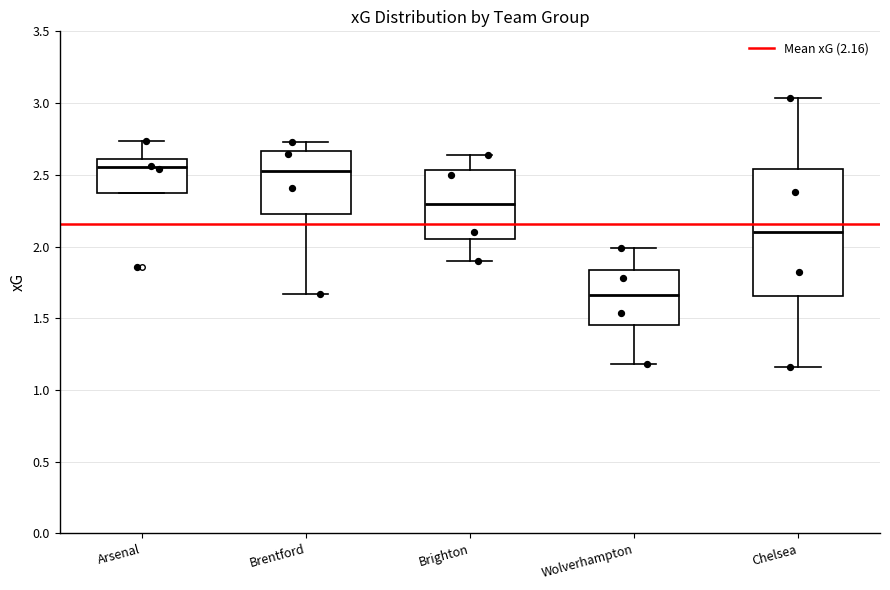

Reading left to right, transcribe this box plot: for each box, give where its median line is, the range the box spans, and where its two whiskers end, as read against the y-axis. The values are not printed on the chart, so give them approximately, as read against the axis.

Arsenal: median 2.55, box 2.35 to 2.60, whiskers 2.35 to 2.75
Brentford: median 2.55, box 2.25 to 2.65, whiskers 1.65 to 2.75
Brighton: median 2.30, box 2.05 to 2.55, whiskers 1.90 to 2.65
Wolverhampton: median 1.65, box 1.45 to 1.85, whiskers 1.20 to 2.00
Chelsea: median 2.10, box 1.65 to 2.55, whiskers 1.15 to 3.05